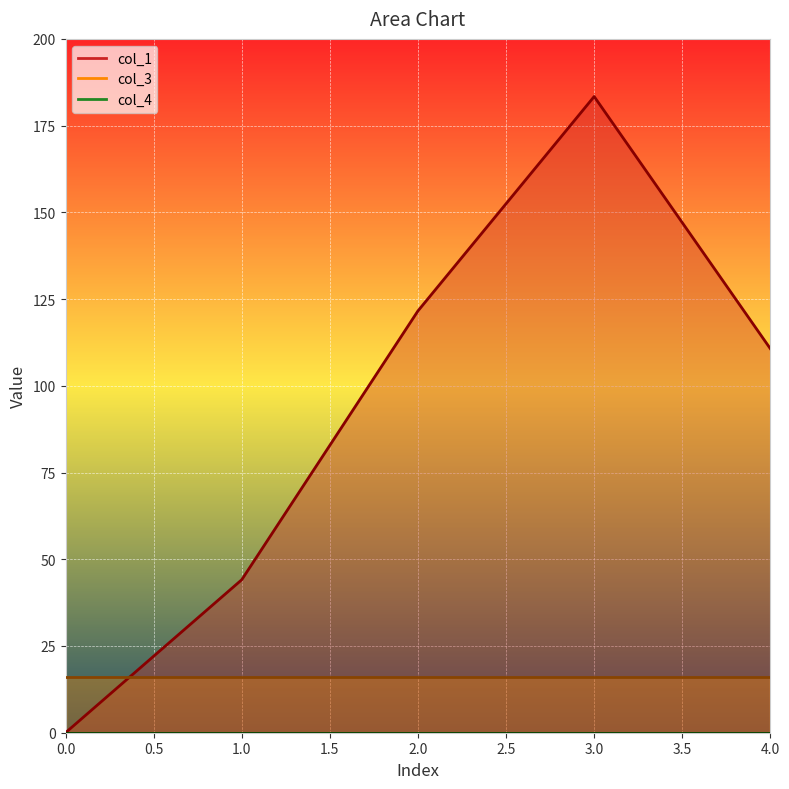

What is the sum of the col_3 values at 3 and 2?

32.0